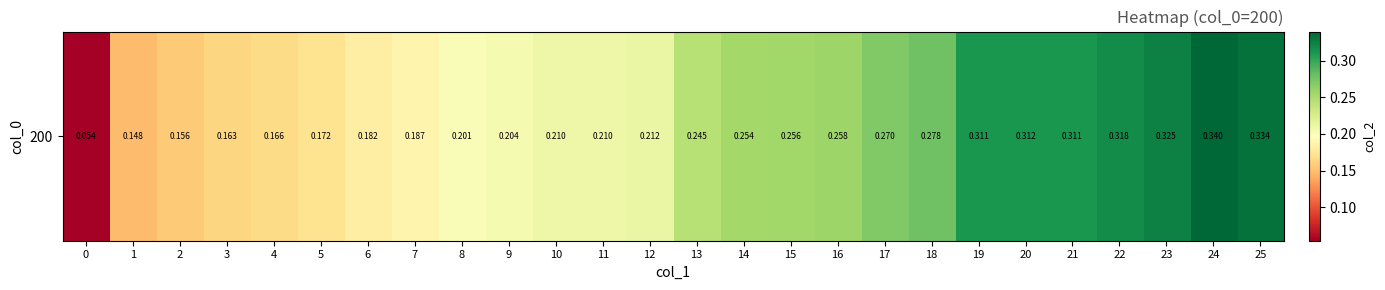

Is it true that the value at 14 is 0.1?

False